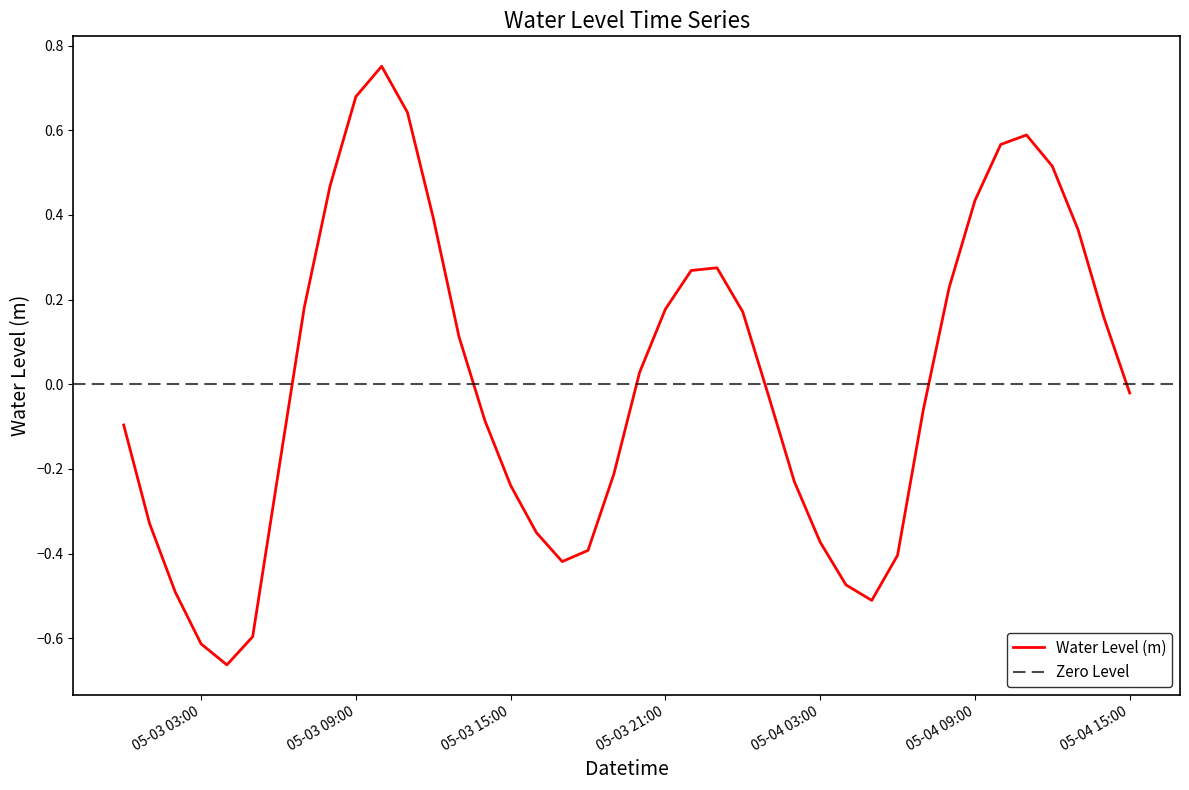

What is the greatest value displayed?

0.8